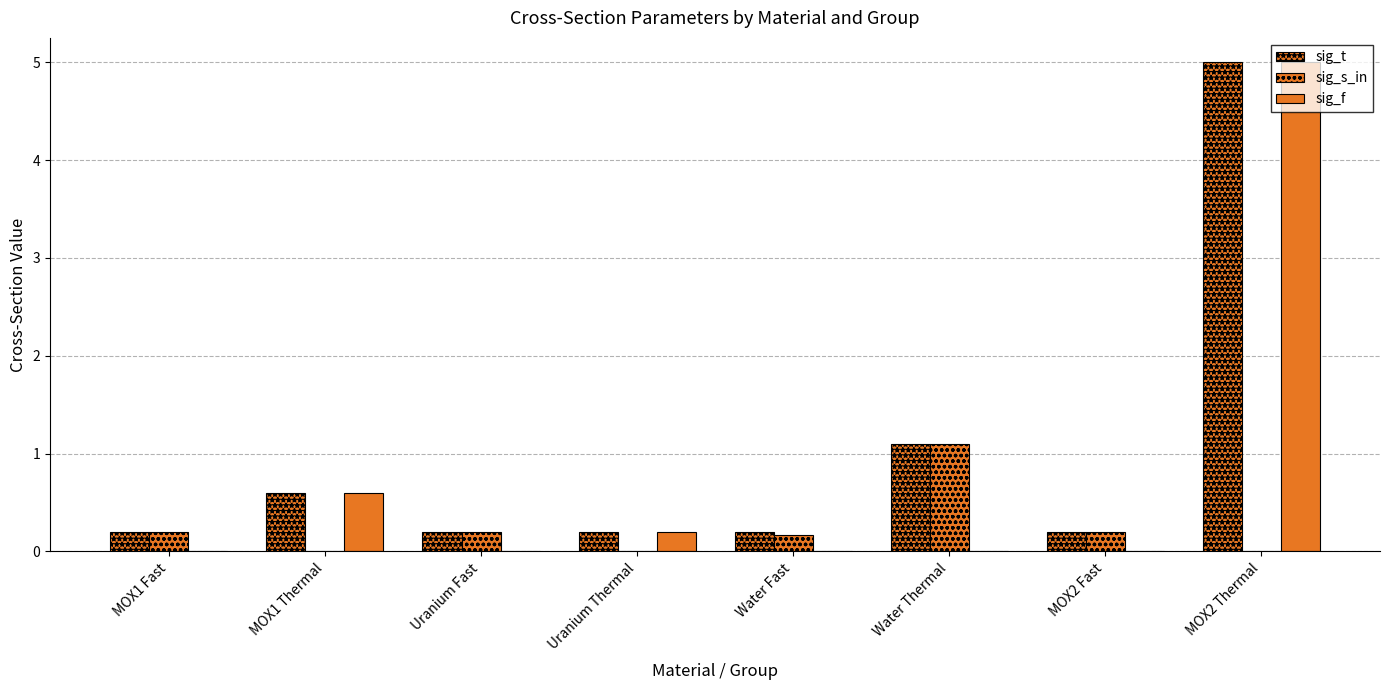

At which label does sig_f reach its minimum?

MOX1 Fast